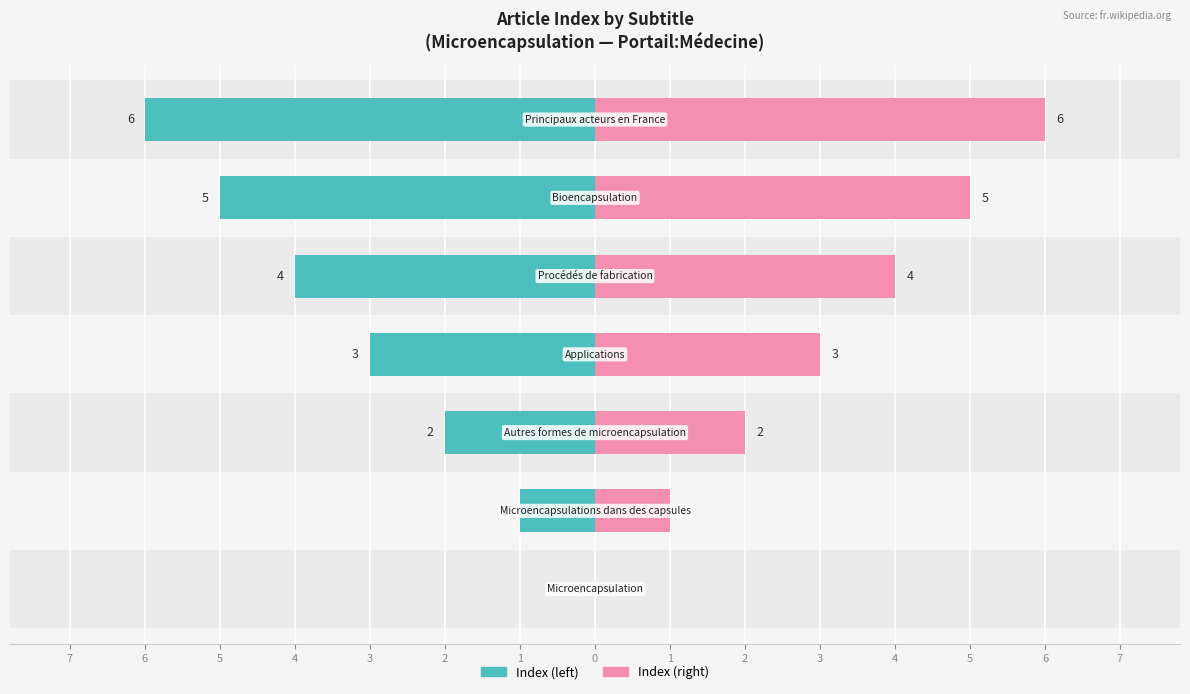

Rank the series by their average value, from highest to lowest.

Index (right), Index (left)